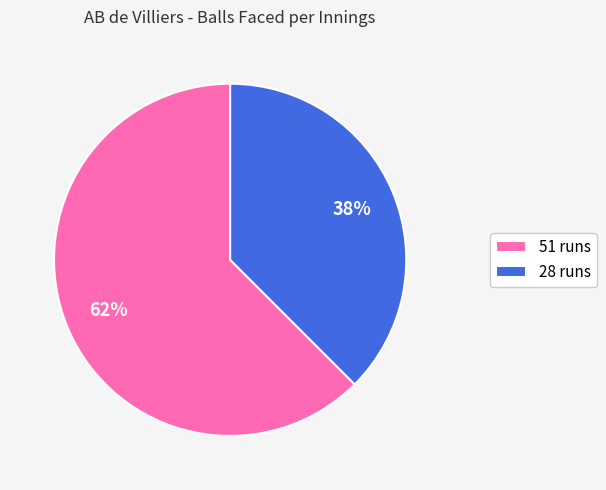

Between 51 runs and 28 runs, which is larger?

51 runs